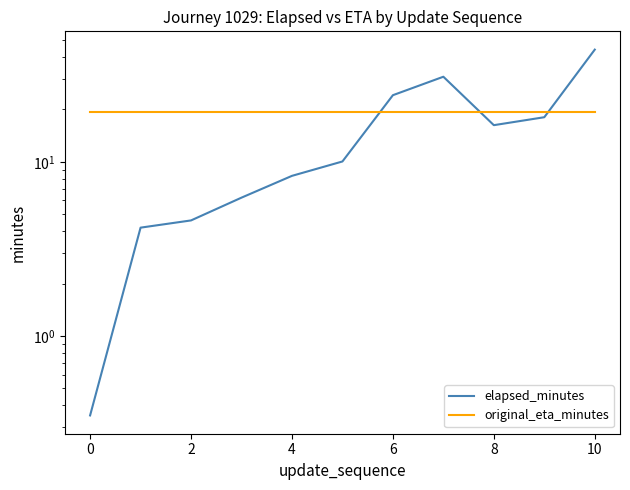

Which has a higher value, 6 or 8?

6